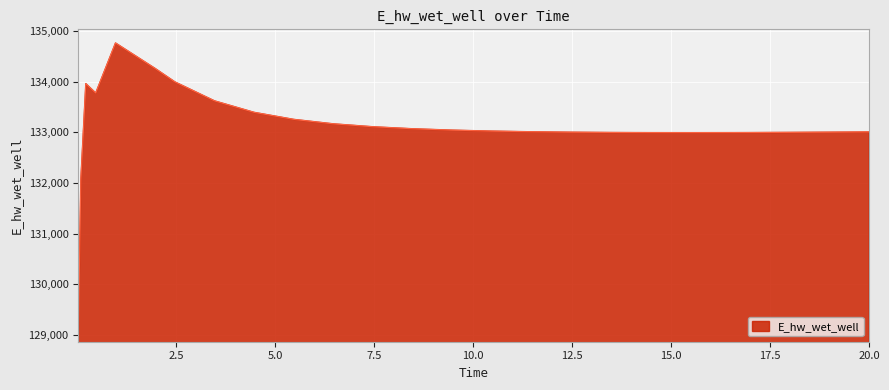

What is the smallest value displayed?

129124.5